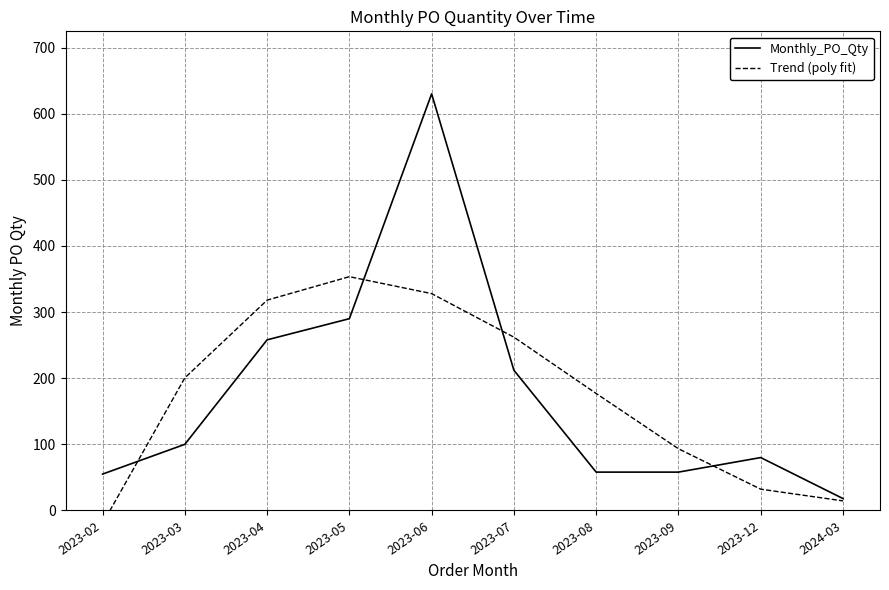

Which series changed the most between 2023-07 and 2023-09?

Trend (poly fit)